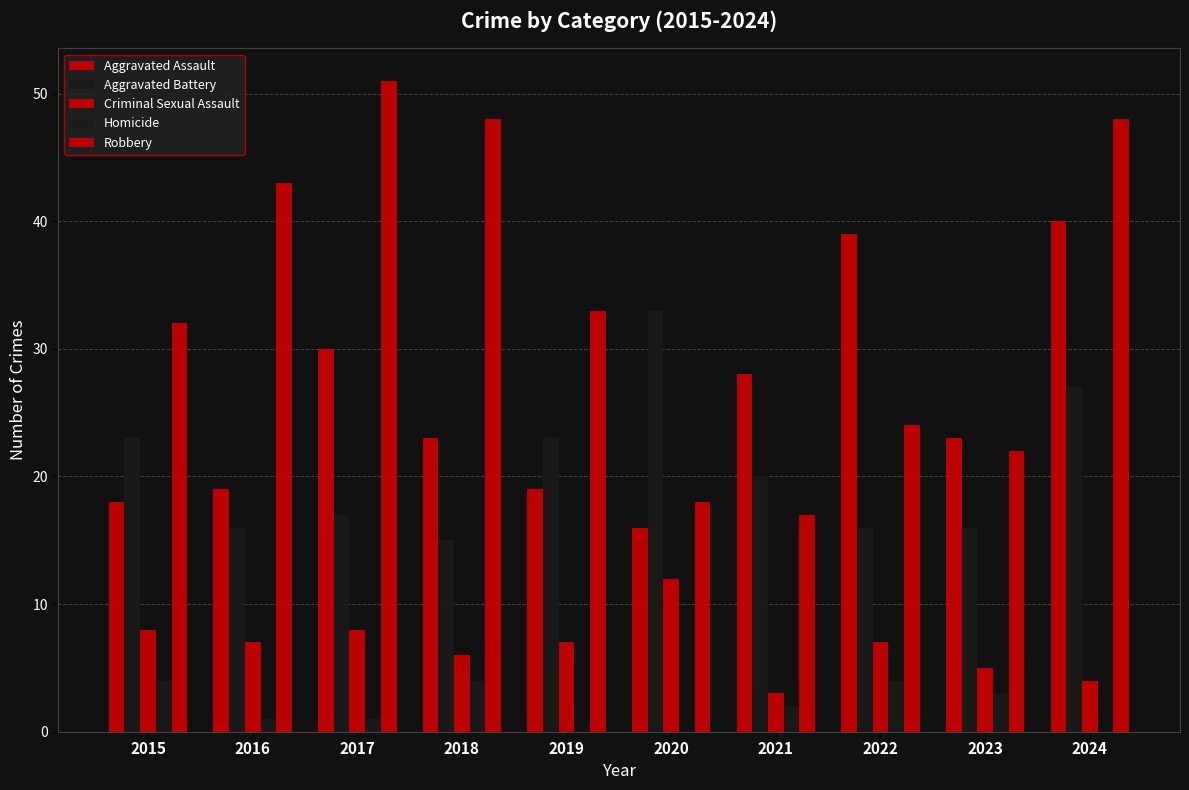

What is the sum of the Robbery values at 2023 and 2019?

55